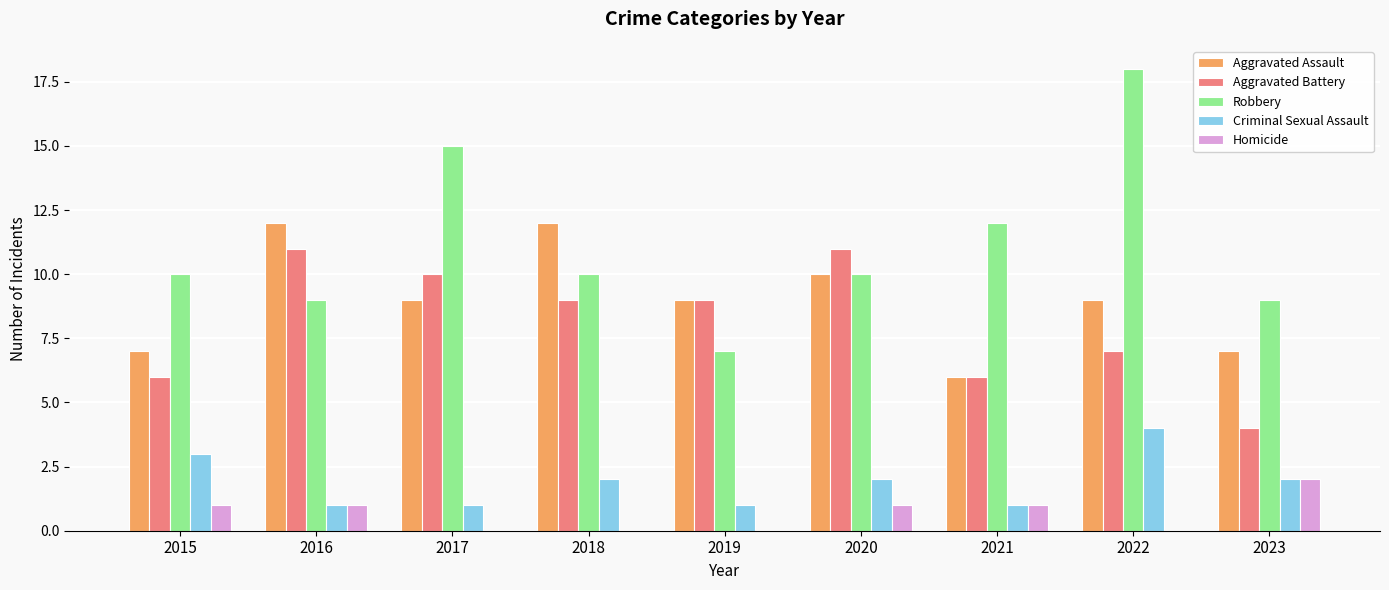

Reading left to right, what are all the values shown in this chart?

Aggravated Assault: 7	12	9	12	9	10	6	9	7
Aggravated Battery: 6	11	10	9	9	11	6	7	4
Robbery: 10	9	15	10	7	10	12	18	9
Criminal Sexual Assault: 3	1	1	2	1	2	1	4	2
Homicide: 1	1	0	0	0	1	1	0	2